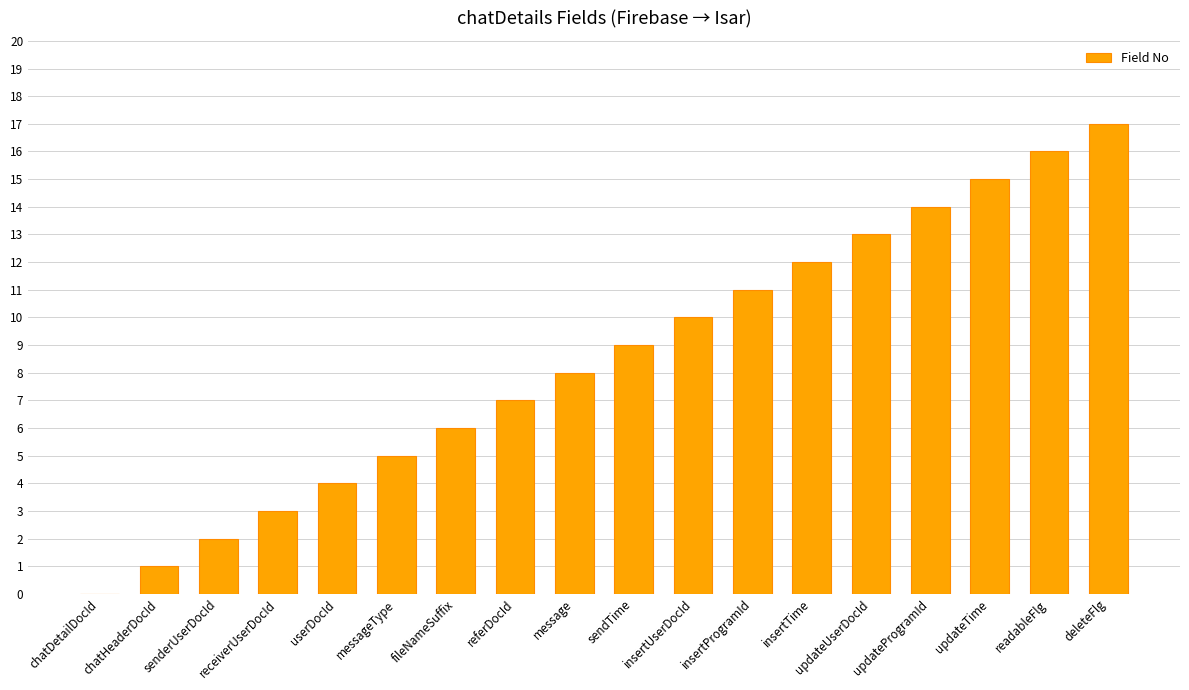

Reading right to left, list all the values displayed in this chart.

17	16	15	14	13	12	11	10	9	8	7	6	5	4	3	2	1	0